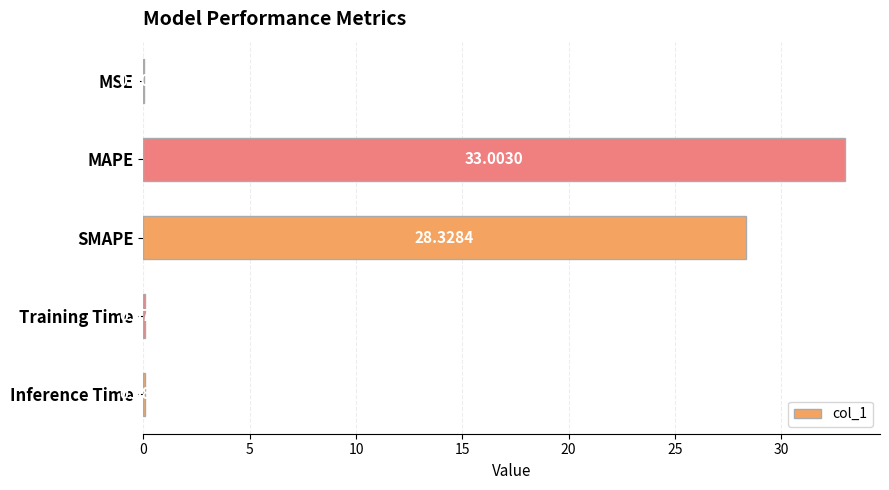

Where is the data nearest to the value 16?

SMAPE